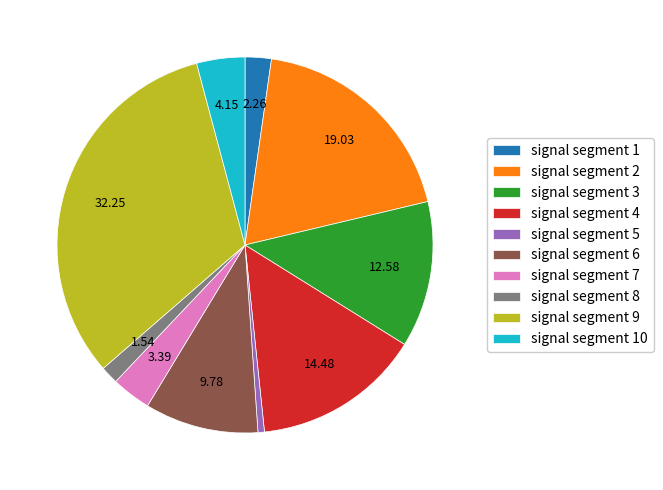

Rank the categories by value from highest to lowest.

signal segment 9, signal segment 2, signal segment 4, signal segment 3, signal segment 6, signal segment 10, signal segment 7, signal segment 1, signal segment 8, signal segment 5